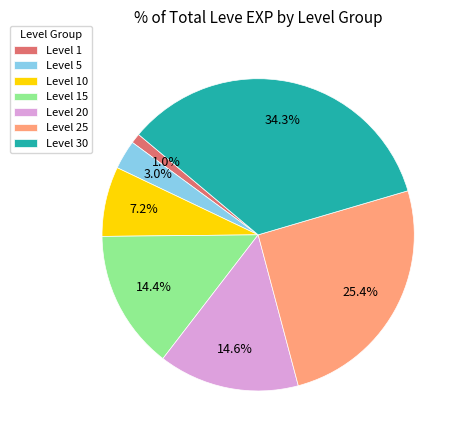

Does any single category account for the majority?

No